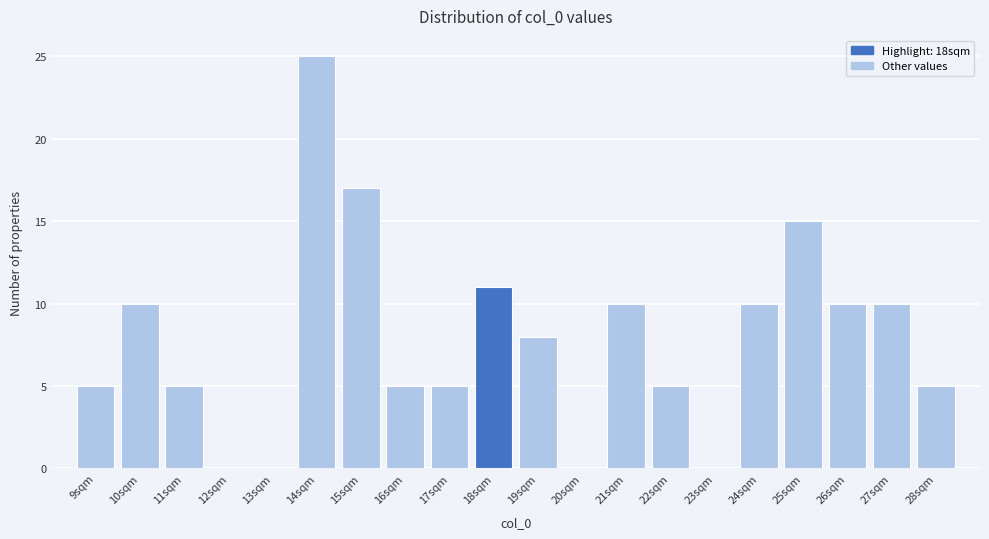

Which range on the x-axis has the tallest bar?

13.5 to 14.5